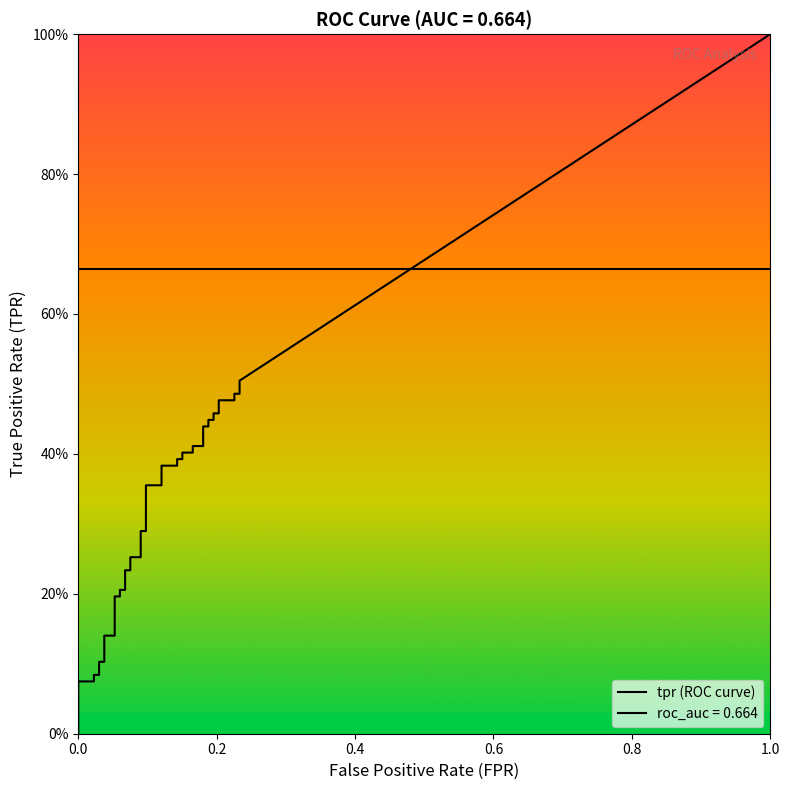

True or false: fpr and tpr intersect in this chart.

False